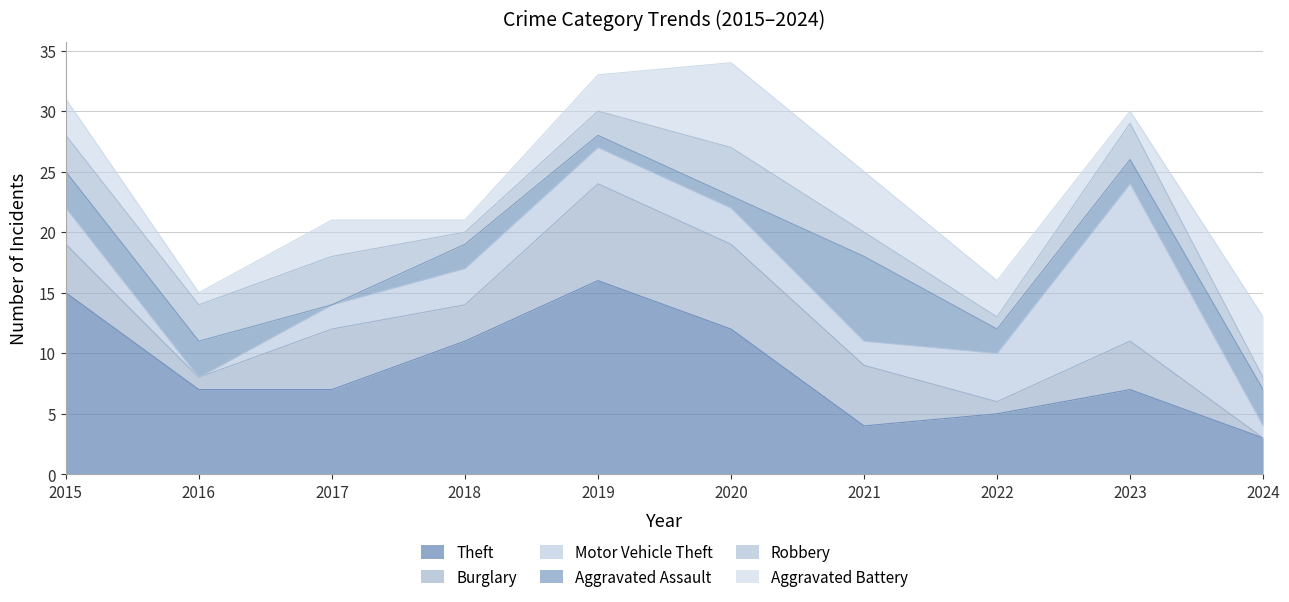

Reading left to right, extract all data points from this chart.

Theft: 2015=15	2016=7	2017=7	2018=11	2019=16	2020=12	2021=4	2022=5	2023=7	2024=3
Burglary: 2015=4	2016=1	2017=5	2018=3	2019=8	2020=7	2021=5	2022=1	2023=4	2024=0
Motor Vehicle Theft: 2015=3	2016=0	2017=2	2018=3	2019=3	2020=3	2021=2	2022=4	2023=13	2024=1
Aggravated Assault: 2015=3	2016=3	2017=0	2018=2	2019=1	2020=1	2021=7	2022=2	2023=2	2024=3
Robbery: 2015=3	2016=3	2017=4	2018=1	2019=2	2020=4	2021=2	2022=1	2023=3	2024=1
Aggravated Battery: 2015=3	2016=1	2017=3	2018=1	2019=3	2020=7	2021=5	2022=3	2023=1	2024=5